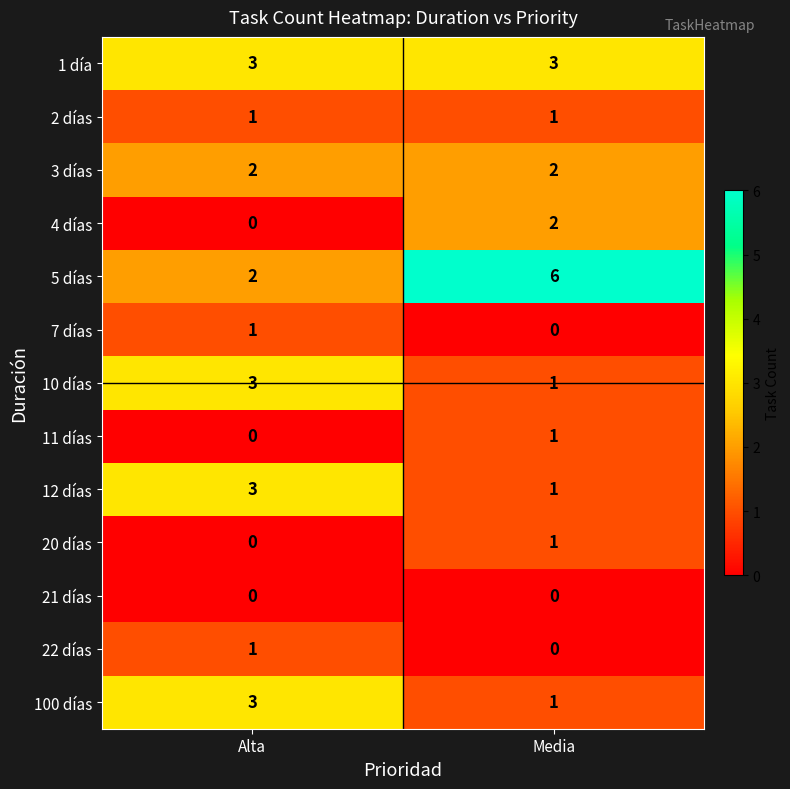

Count the number of data series in this chart.

13